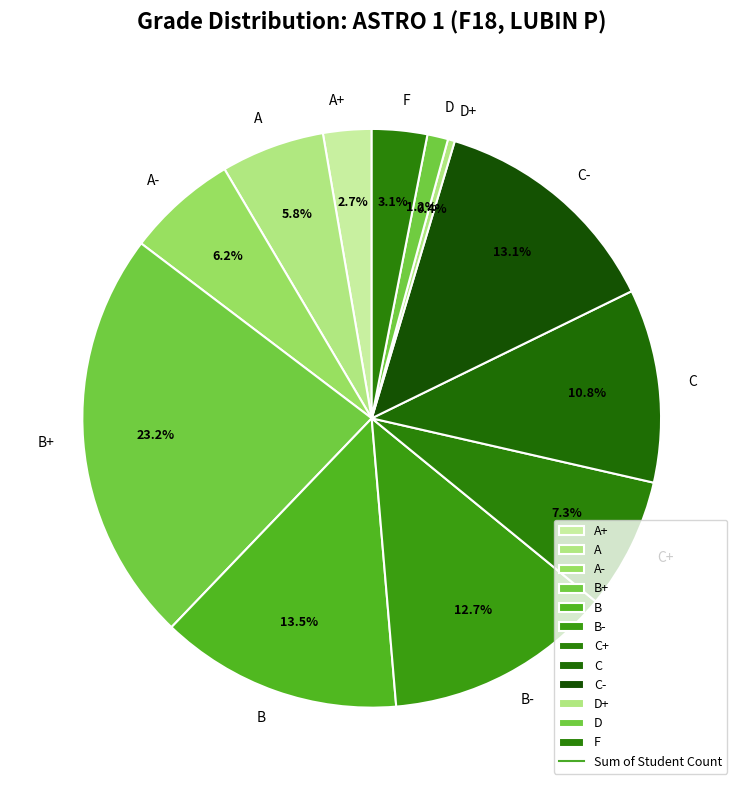

How many segments does this pie chart have?

12